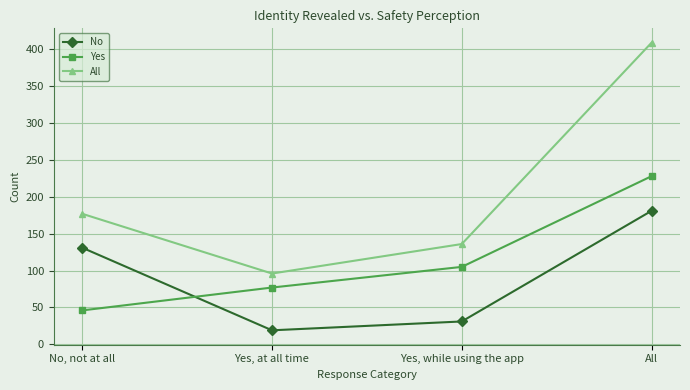

Which series has the largest total across all categories?

All